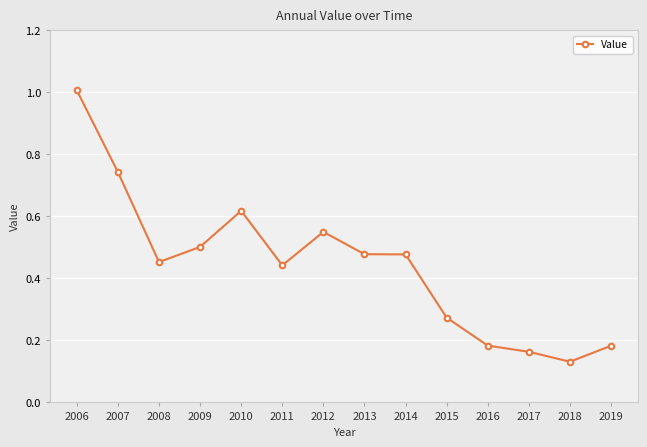

The chart shows a value of 0.5 at 2013. True or false?

True